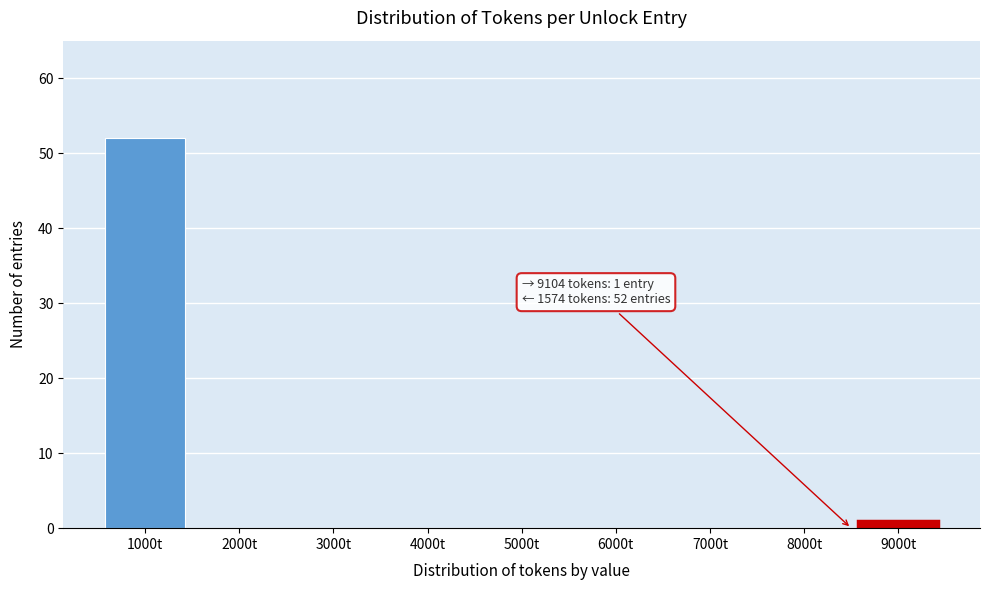

Reading left to right, extract all data points from this chart.

1000t=52	2000t=0	3000t=0	4000t=0	5000t=0	6000t=0	7000t=0	8000t=0	9000t=1